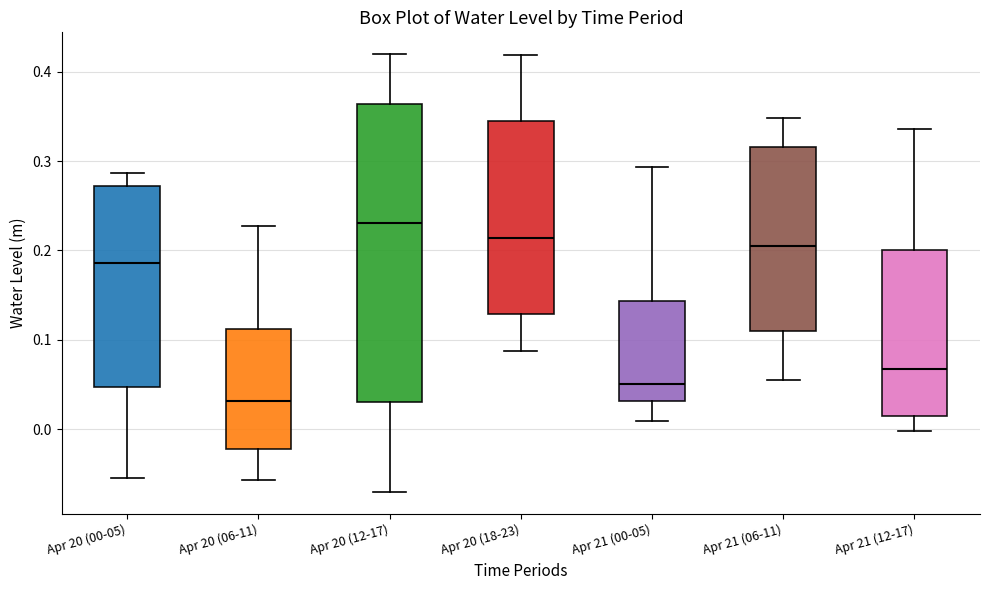

Which box's median line is the highest?

Apr 20 (12-17)